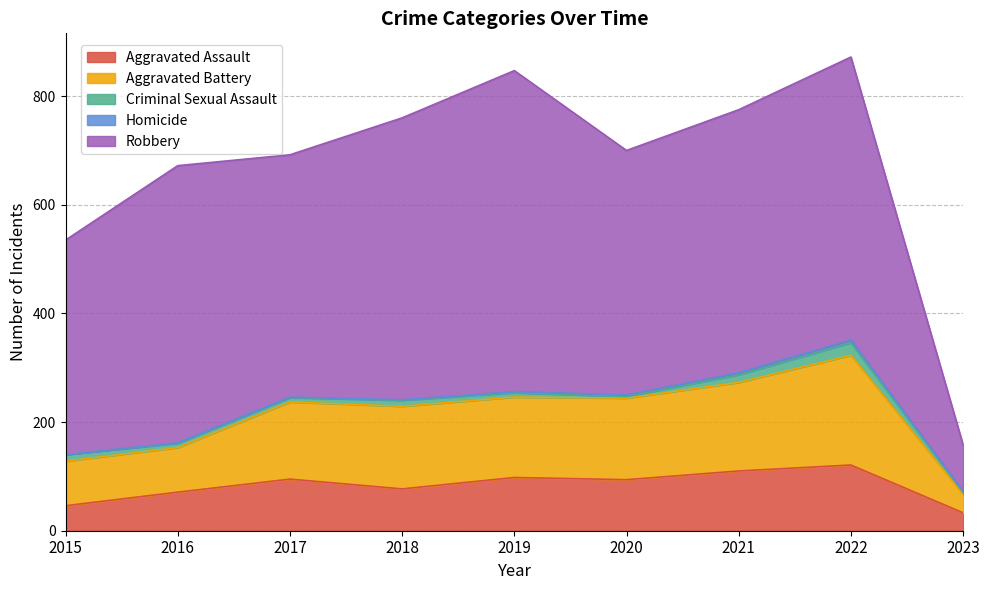

Count the Homicide values in the range 1 to 3.

6